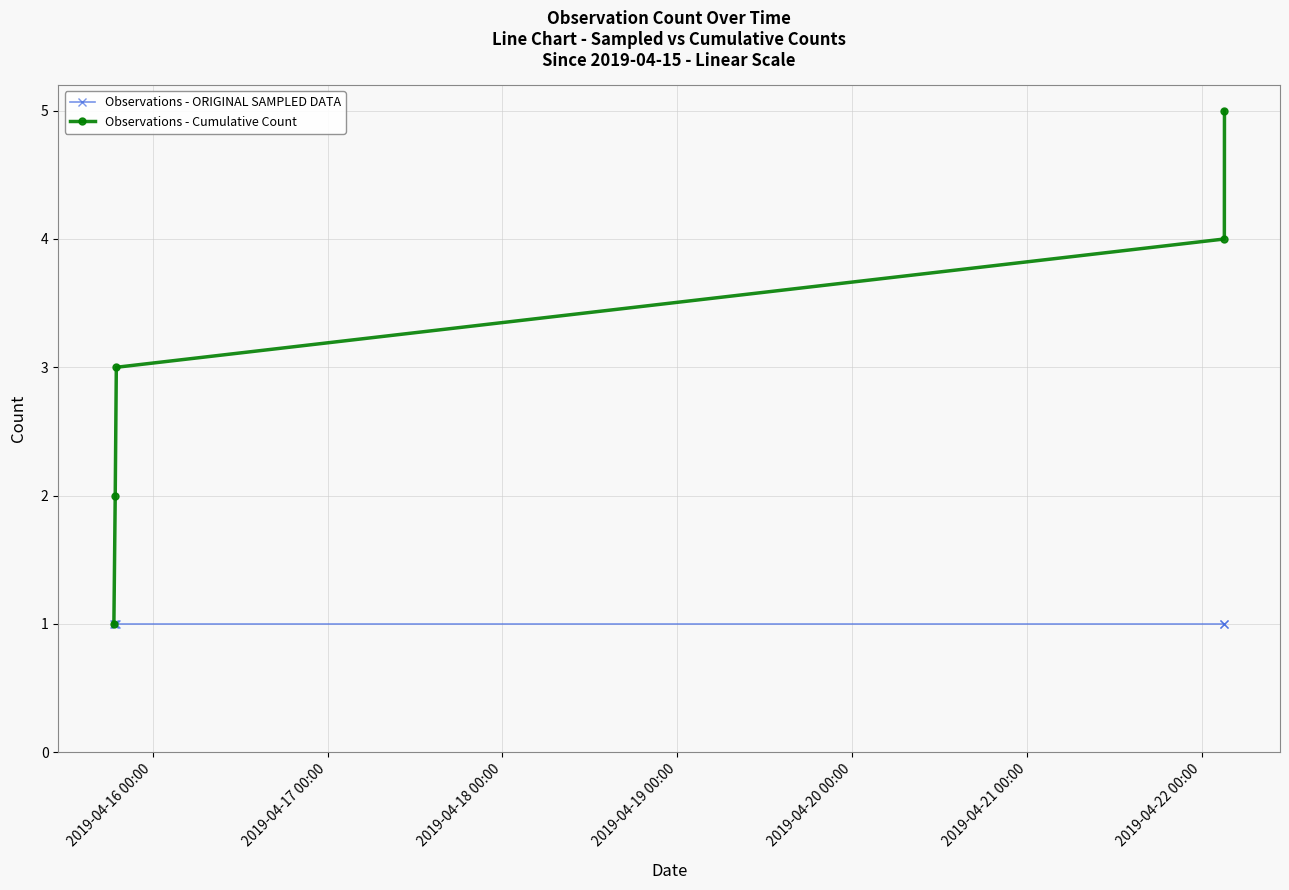

List the series in order of their peak value, highest first.

Observations - Cumulative Count, Observations - ORIGINAL SAMPLED DATA